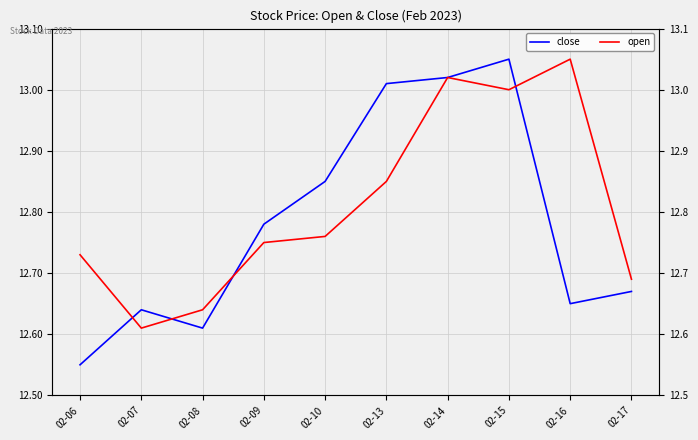

List the series in order of their overall mean, highest first.

open, close